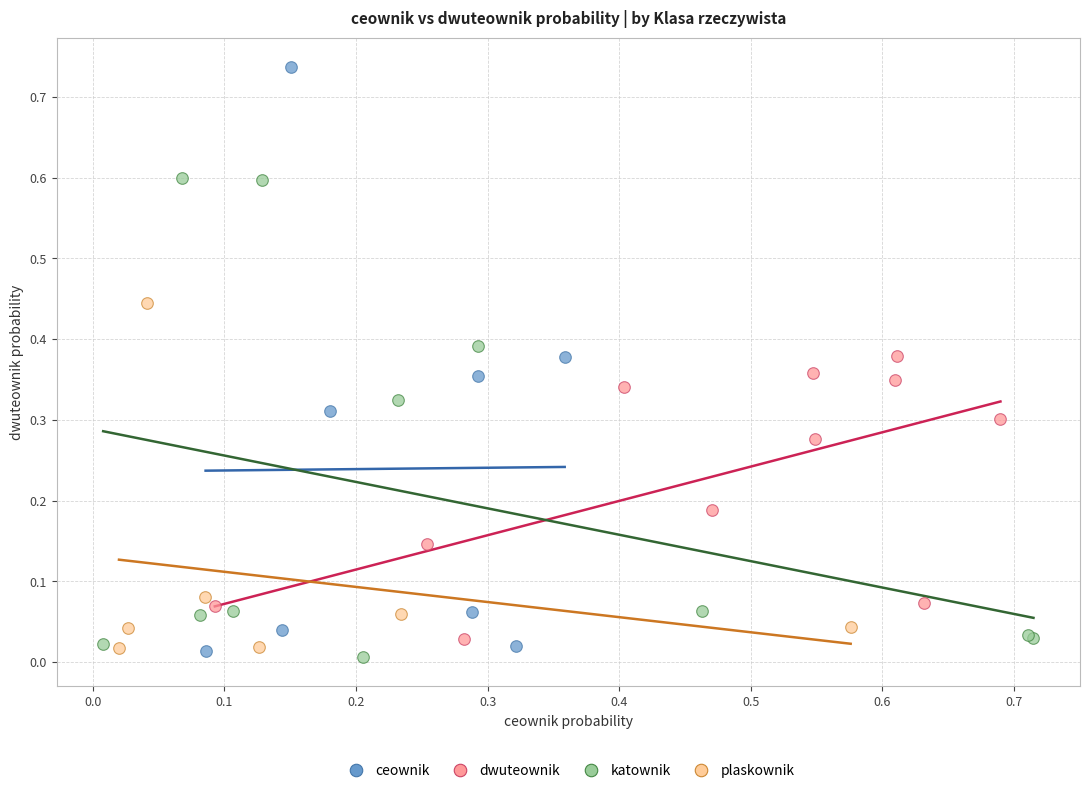

Which series has the widest spread of Y values?

ceownik